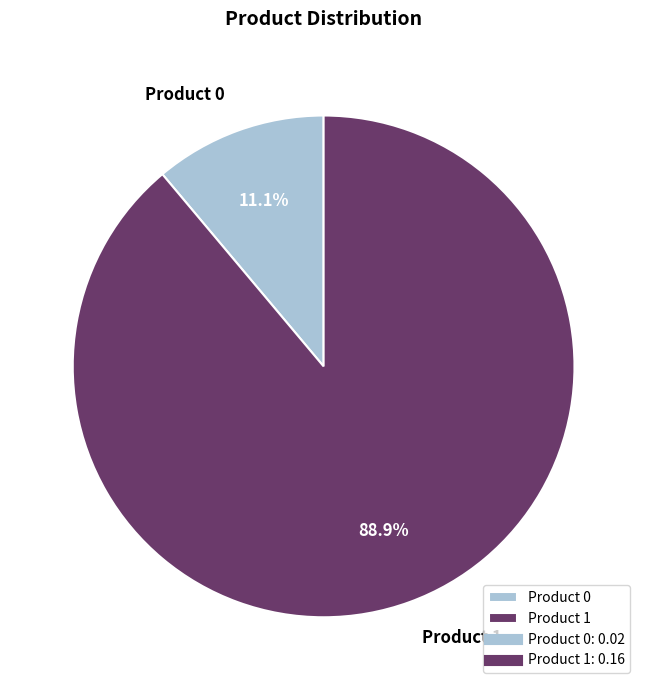

Which category has the biggest portion of the pie?

Product 1